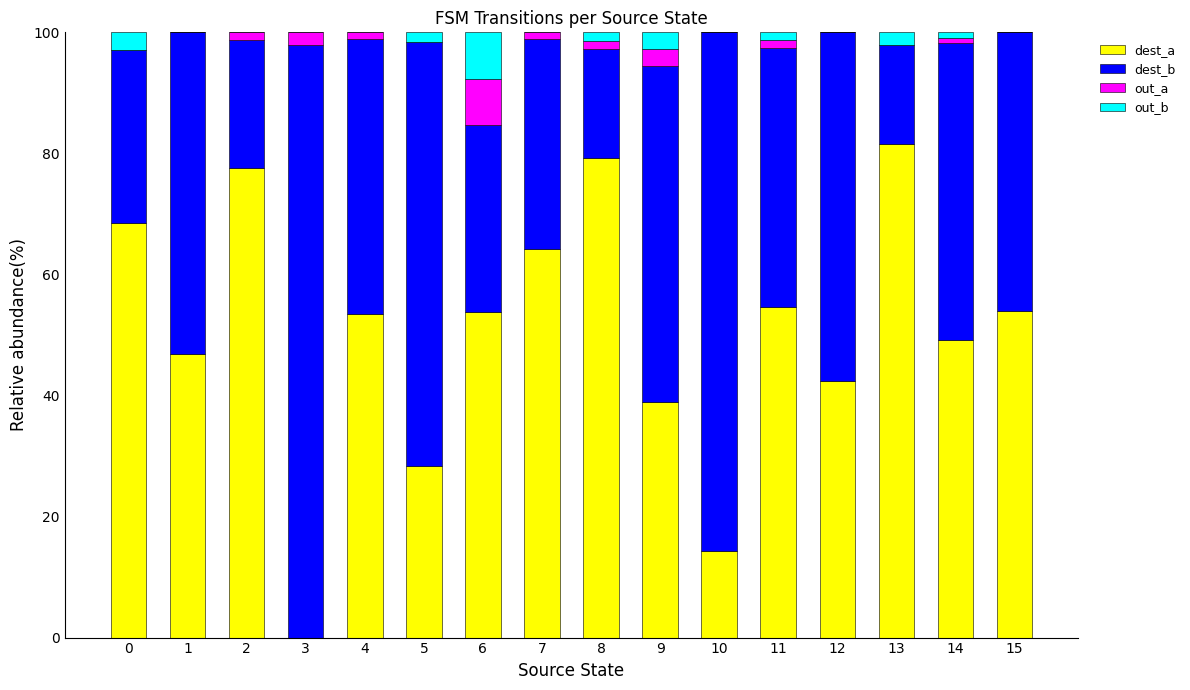

What is the sum of all dest_a values?

806.9